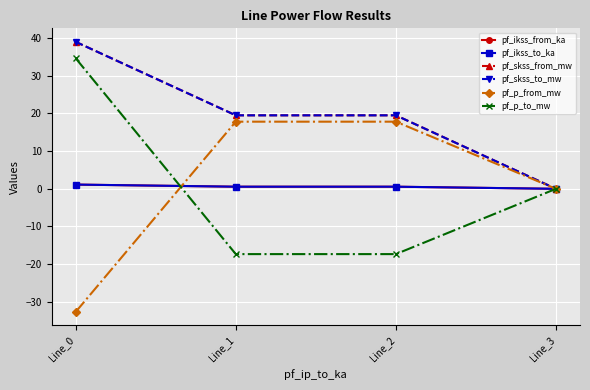

What is the difference between the highest and lowest values at Line_0?

71.7